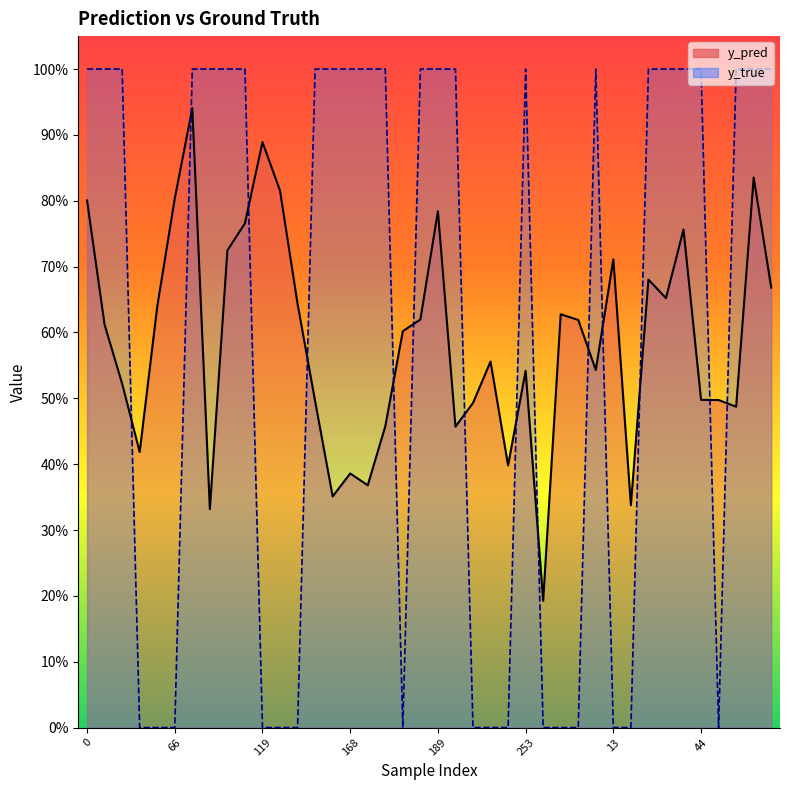

Does the chart display data point markers on the line(s)?

No